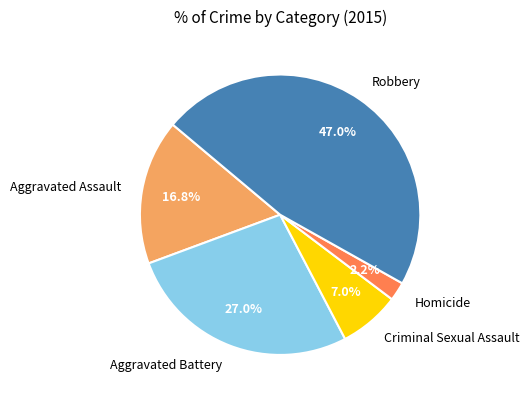

What is the smallest slice in the pie chart?

Homicide